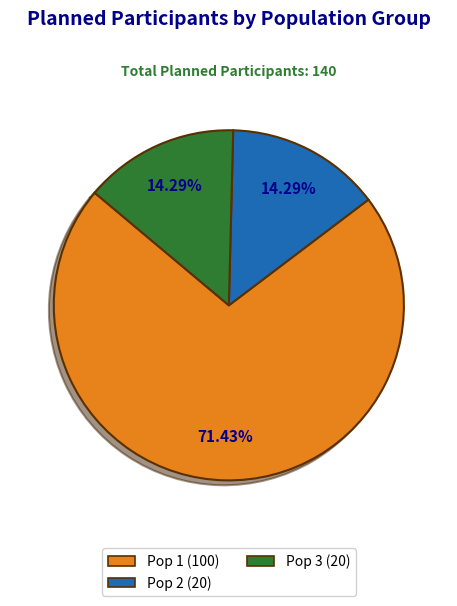

What percentage is the Pop 2 slice, to the nearest percent?

14%